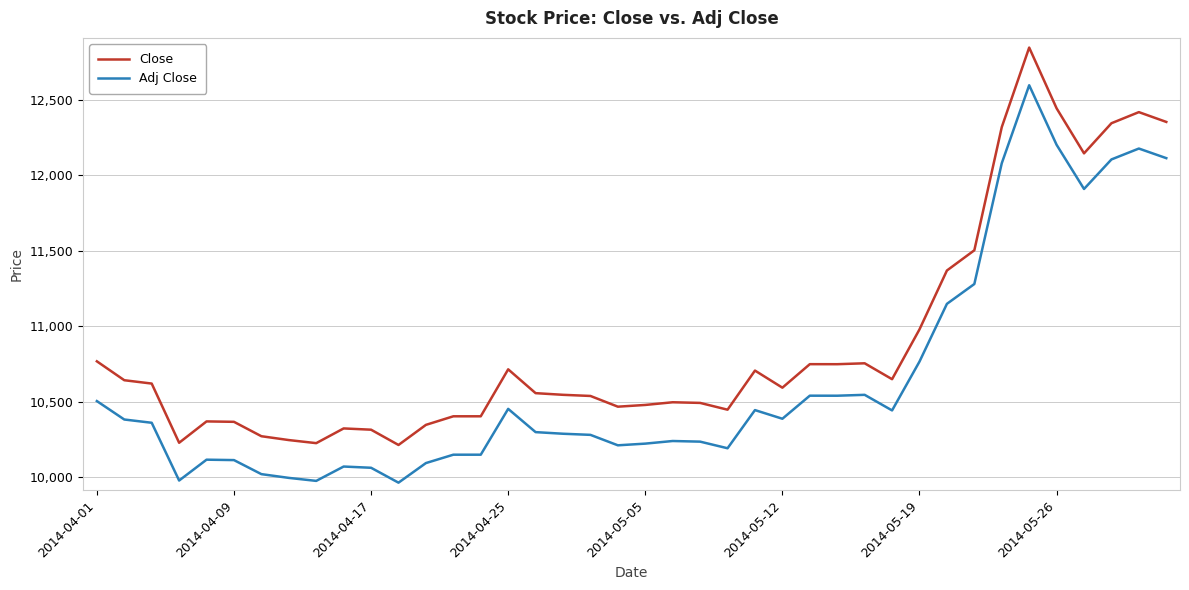

What is the minimum value for Adj Close?

9962.1